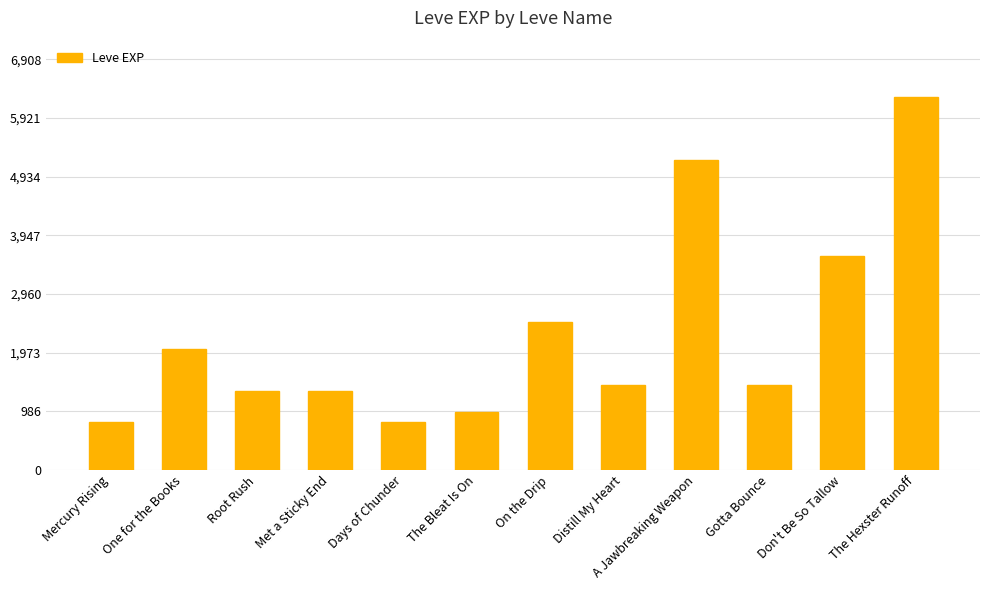

The chart shows a value of 1420 at Distill My Heart. True or false?

True